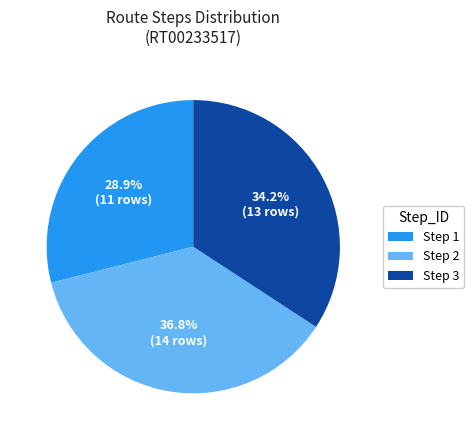

Does Step 1 represent more than half of the total?

No